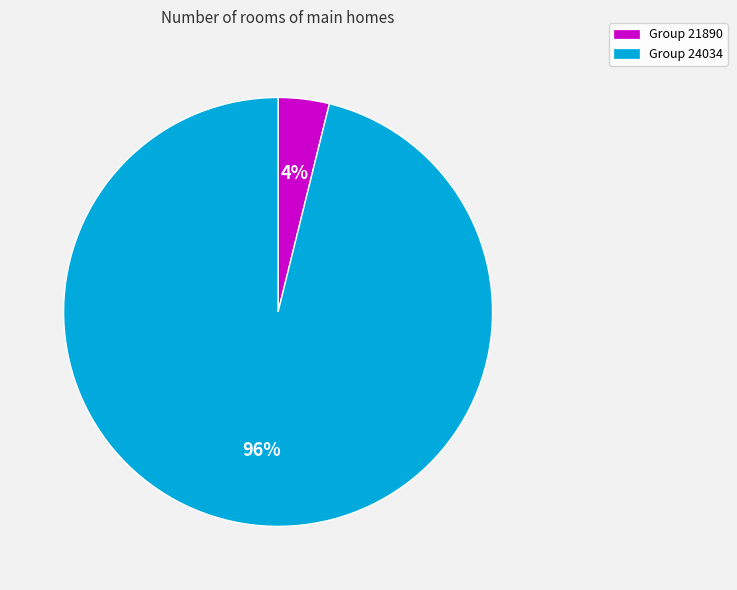

Is there any slice that represents more than half of the pie?

Yes